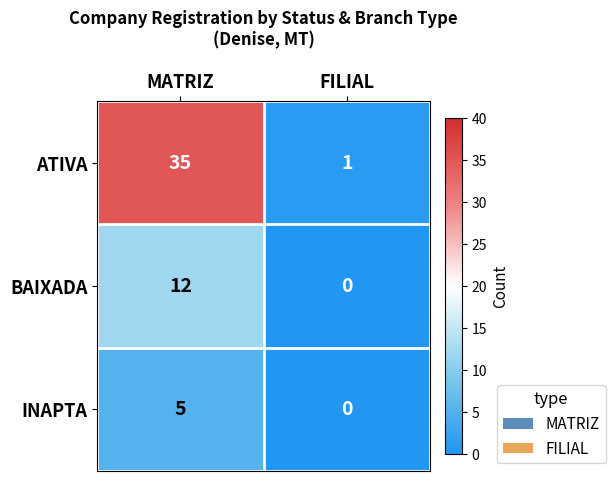

Where is INAPTA nearest to the value 2?

FILIAL